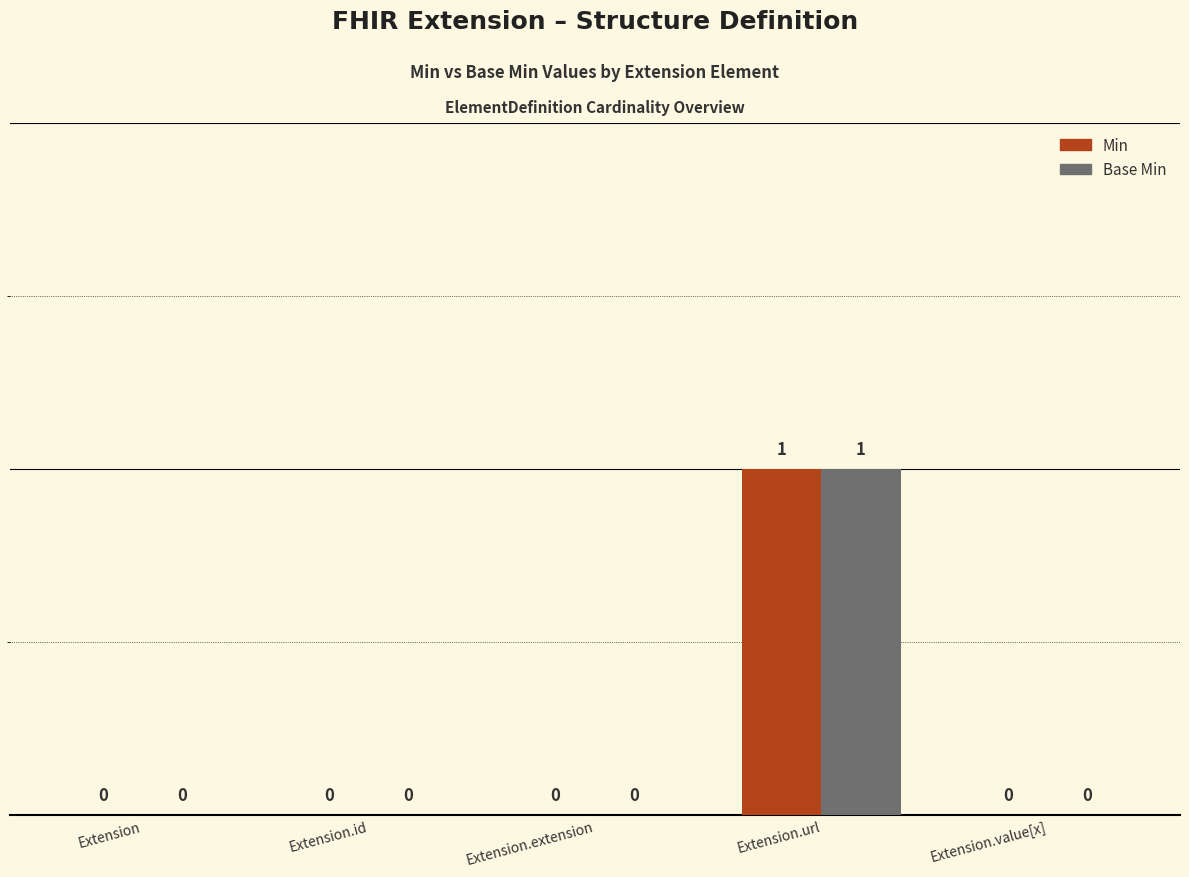

At which category is the sum across all series the highest?

Extension.url